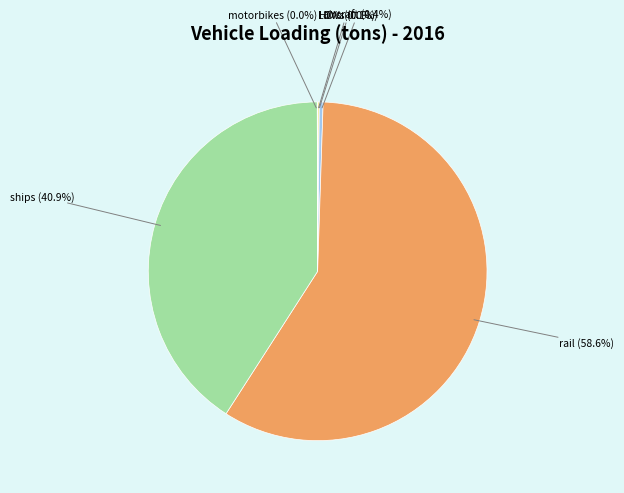

True or false: aircraft accounts for 0% of the total.

True